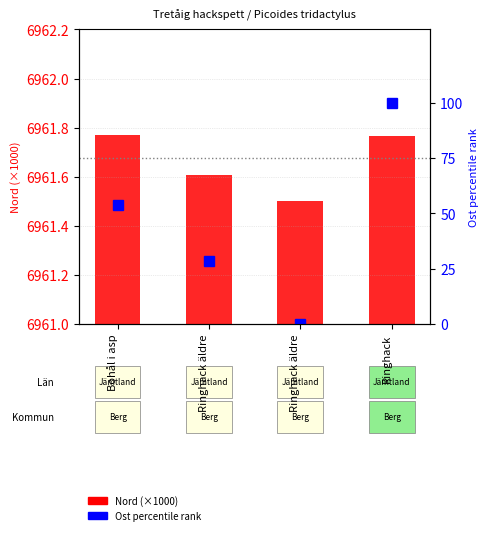

True or false: Ost percentile has a value of 28.7 at Ringhack äldre.

True